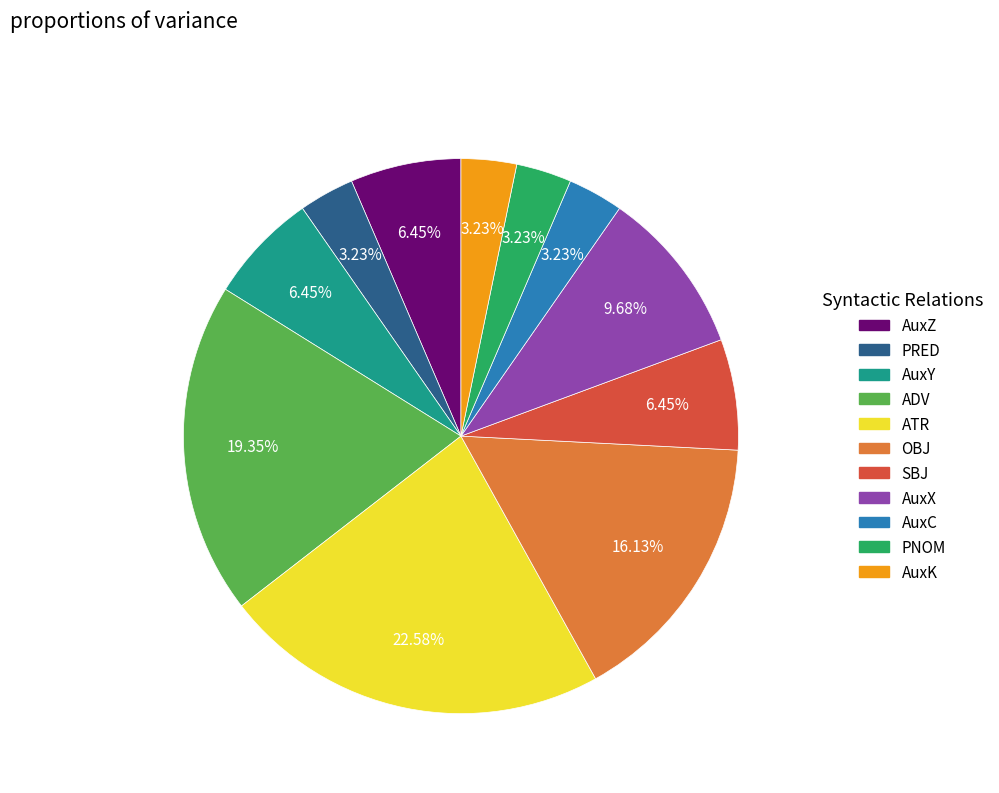

True or false: AuxK accounts for 11% of the total.

False